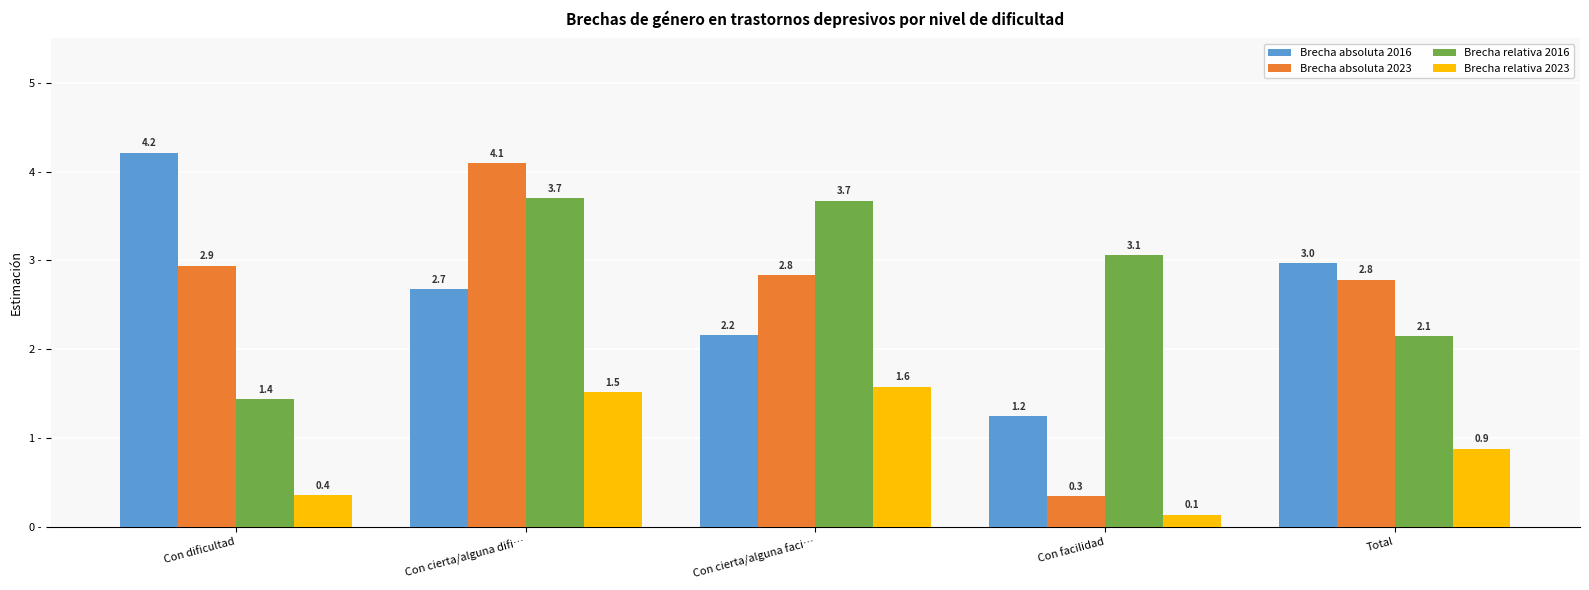

Rank the series at Con cierta/alguna difi… from highest to lowest value.

Brecha absoluta 2023, Brecha relativa 2016, Brecha absoluta 2016, Brecha relativa 2023